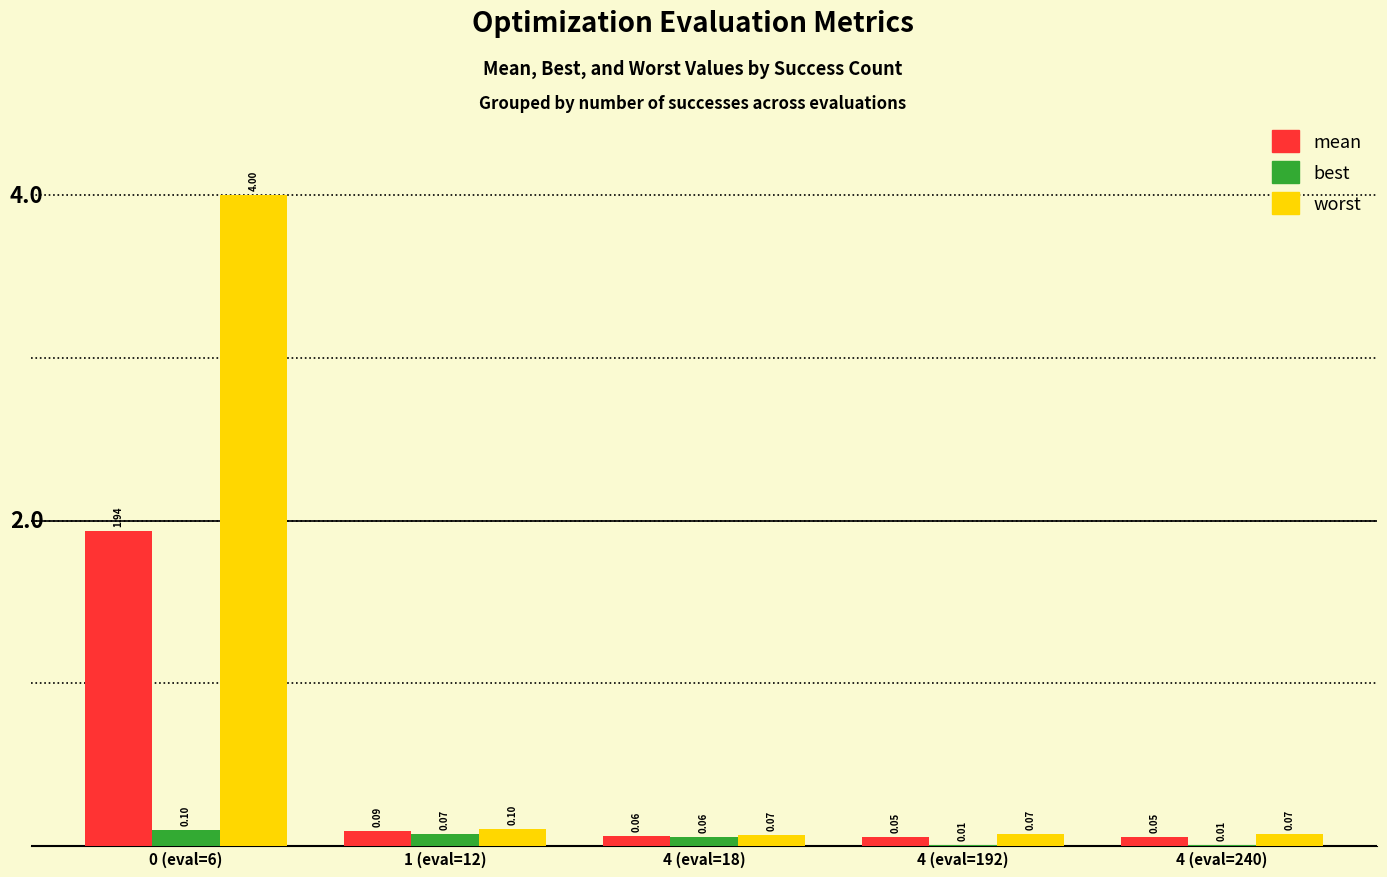

Which series has the largest range (max minus min)?

worst